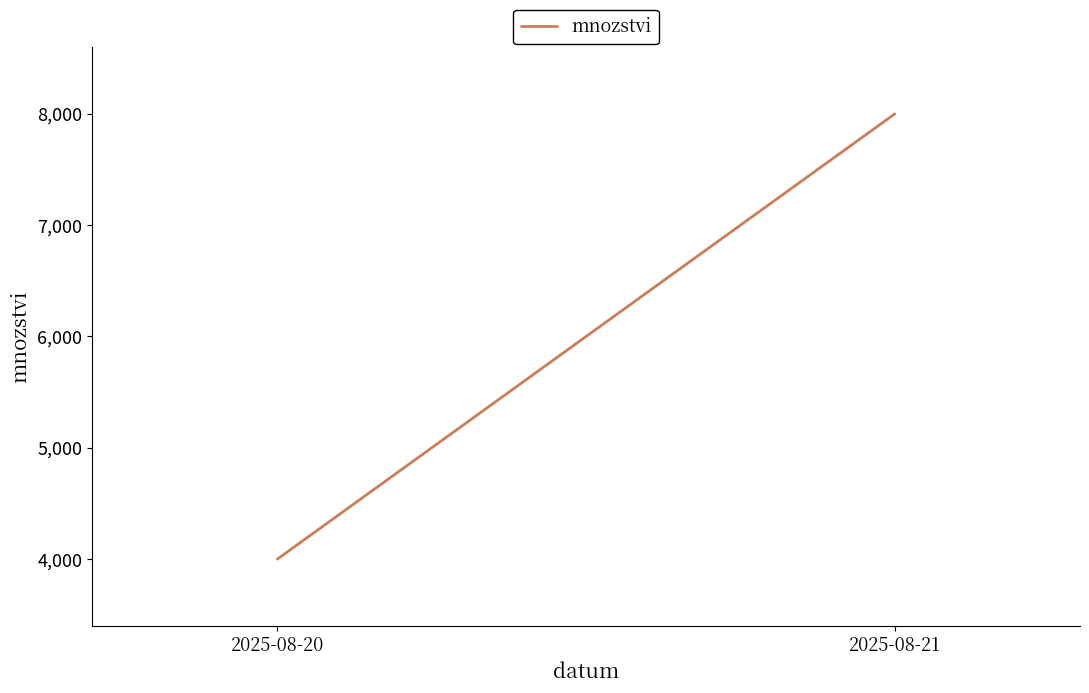

Is it true that the value at 2025-08-21 is 2275?

False